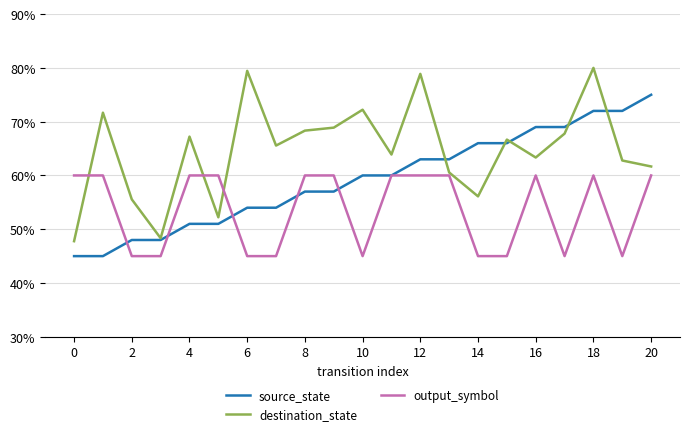

Reading left to right, what are all the values shown in this chart?

source_state: 0.5	0.5	0.5	0.5	0.5	0.5	0.5	0.5	0.6	0.6	0.6	0.6	0.6	0.6	0.7	0.7	0.7	0.7	0.7	0.7	0.8
destination_state: 0.5	0.7	0.6	0.5	0.7	0.5	0.8	0.7	0.7	0.7	0.7	0.6	0.8	0.6	0.6	0.7	0.6	0.7	0.8	0.6	0.6
output_symbol: 0.6	0.6	0.5	0.5	0.6	0.6	0.5	0.5	0.6	0.6	0.5	0.6	0.6	0.6	0.5	0.5	0.6	0.5	0.6	0.5	0.6